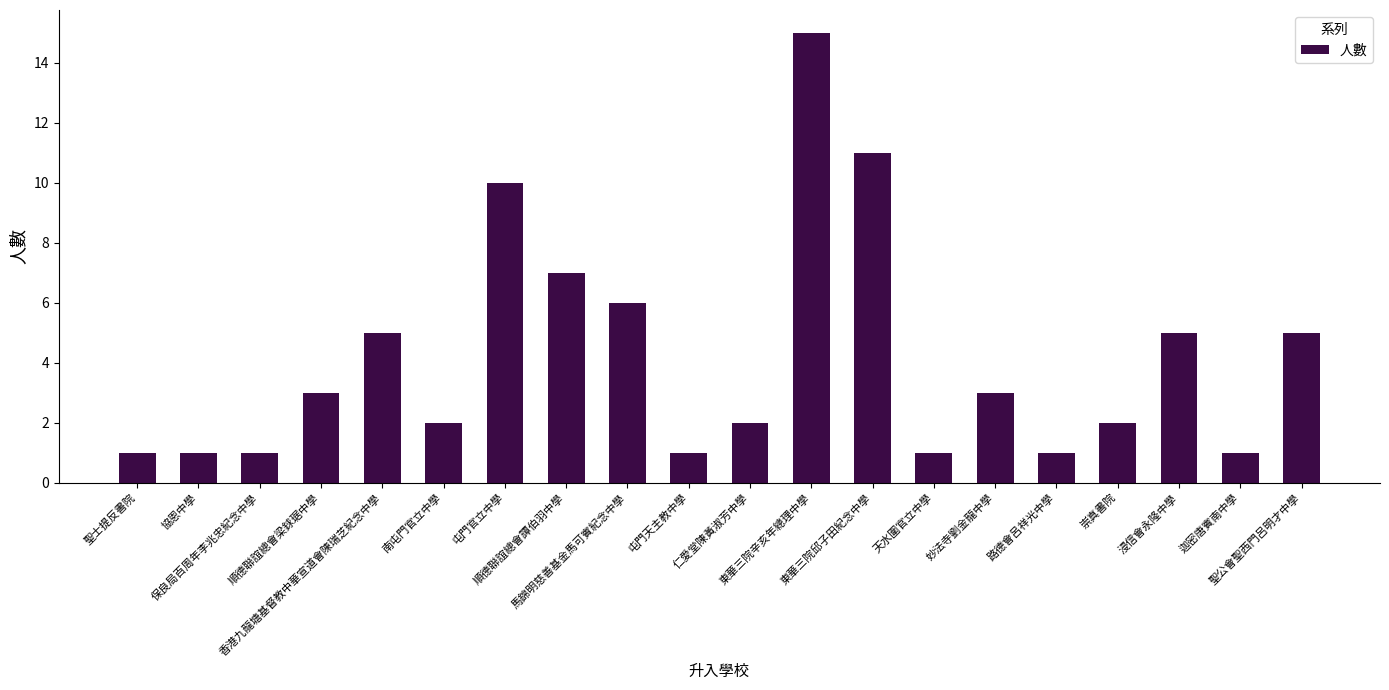

What is the value of the 9th bar from the left?

6